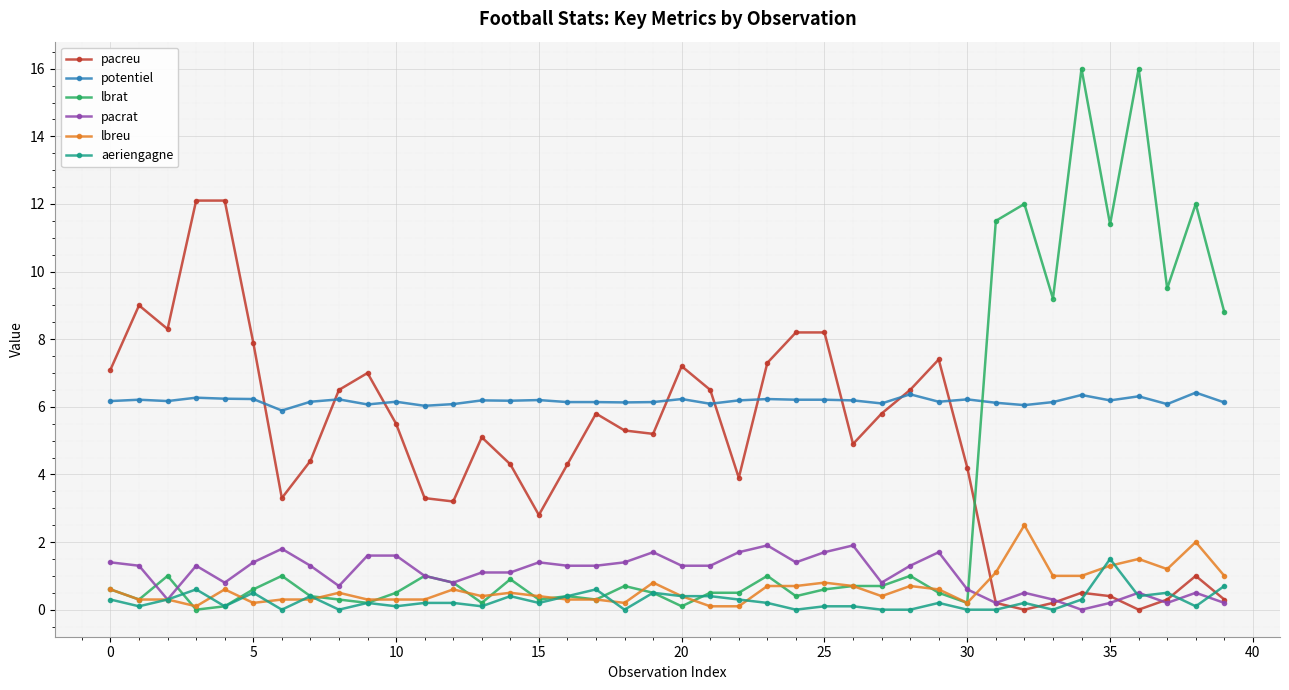

What is the lowest value of the potentiel series?

5.9